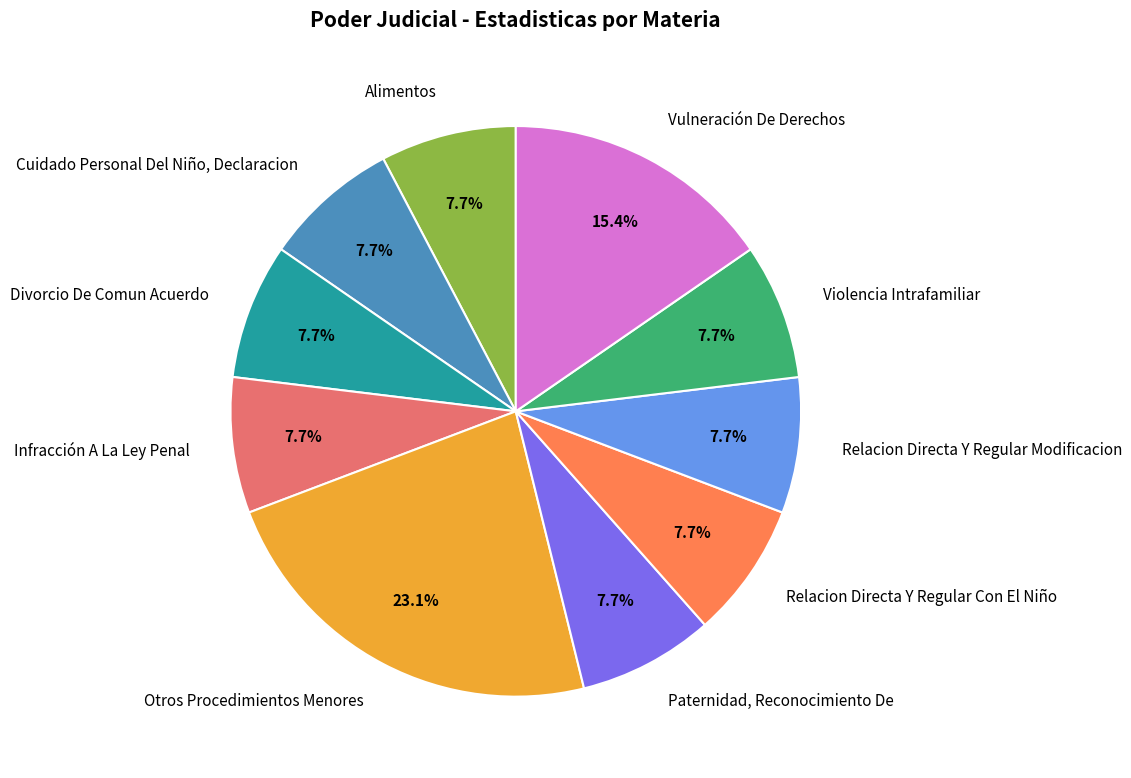

How many slices are in this pie chart?

10